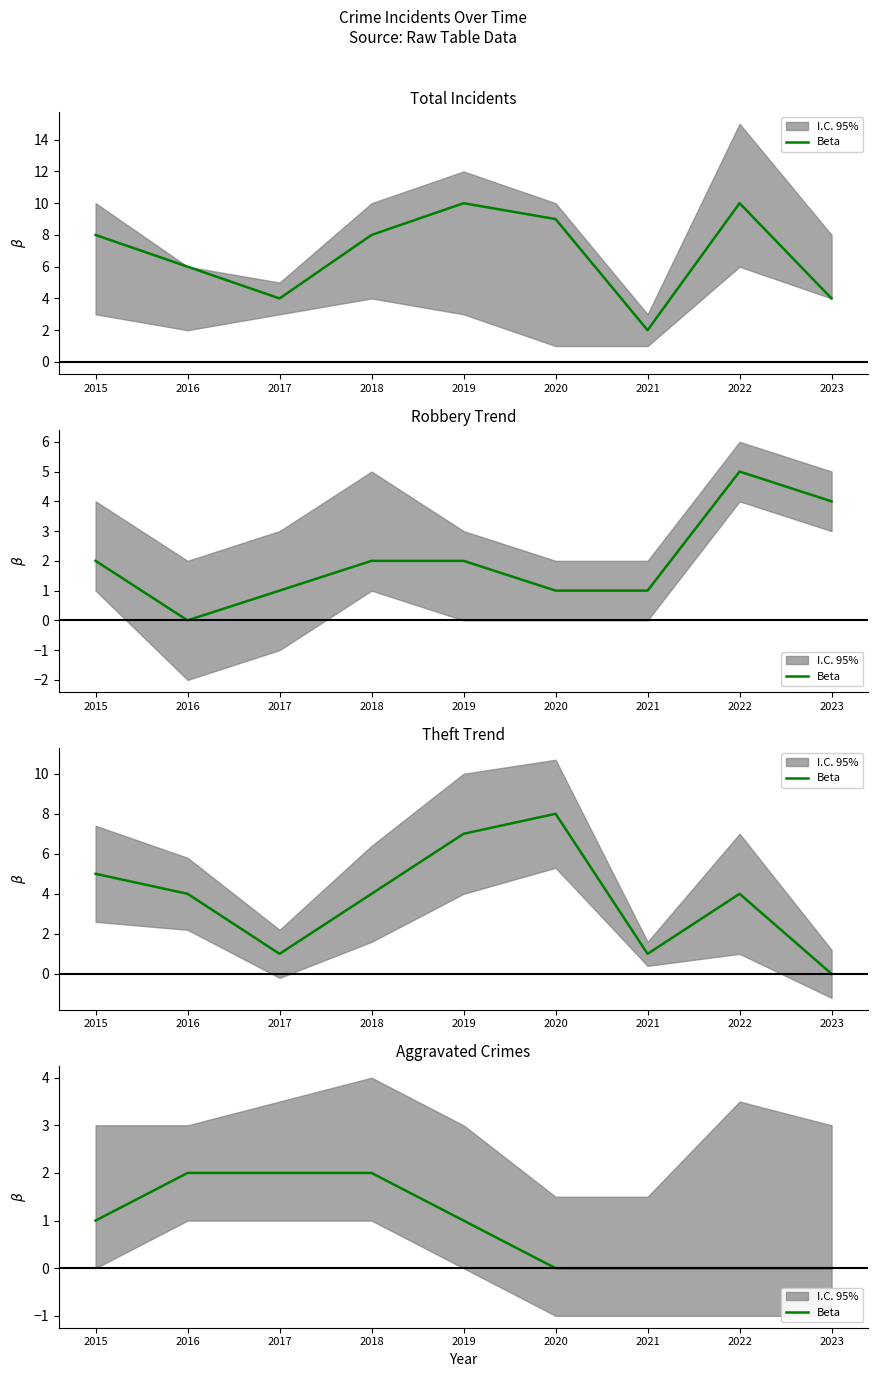

At which label does the data first exceed 1?

2016